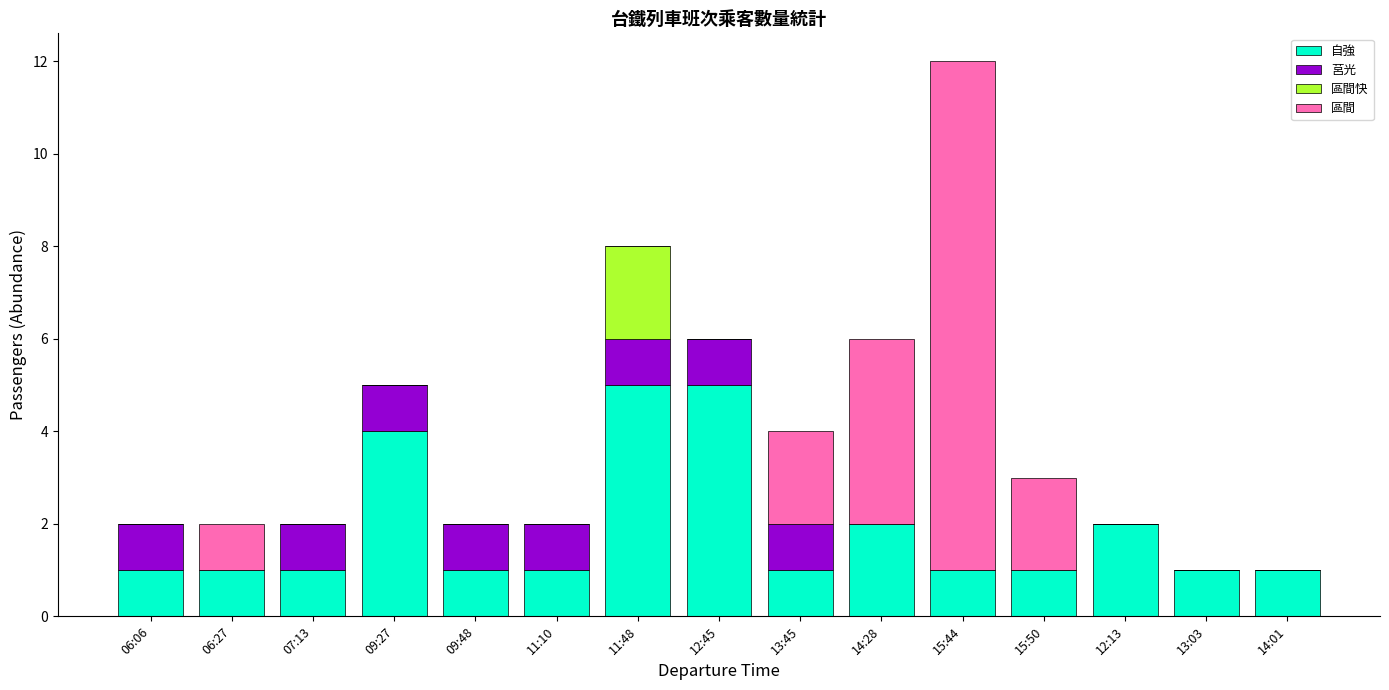

At which category is the sum across all series the highest?

15:44